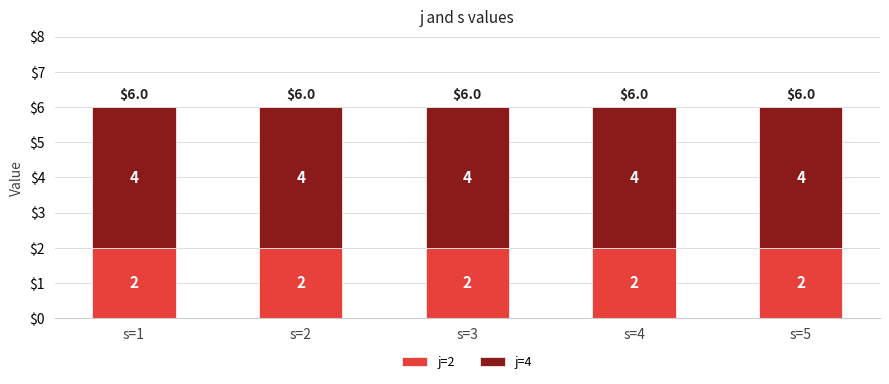

The value of j=2 at s=3 is 3. True or false?

False